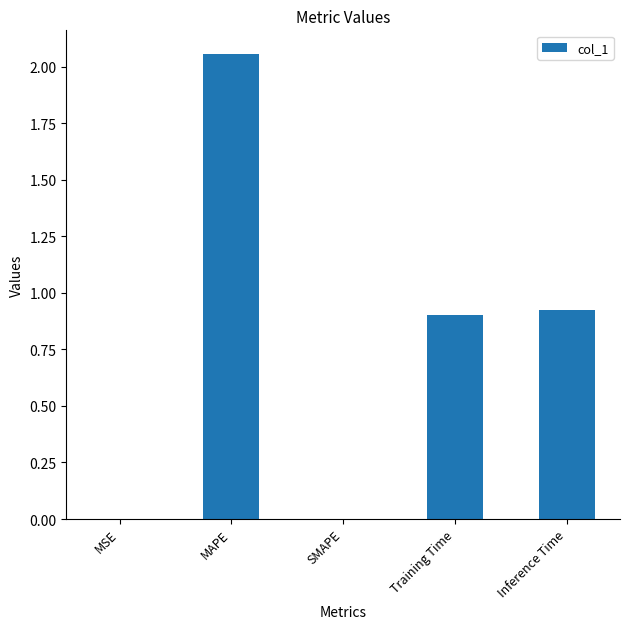

How many categories are shown in the chart?

5